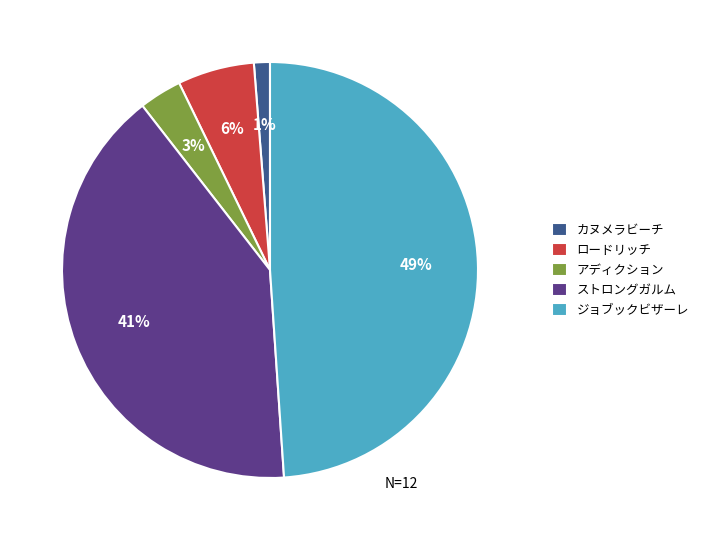

To the nearest percent, what is the difference between the largest and smallest slice percentages?

48%